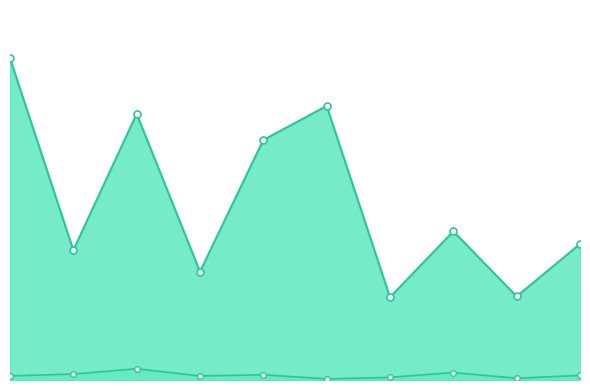

The value of avg_betweenness_centrality at 6 is 0.0. True or false?

True